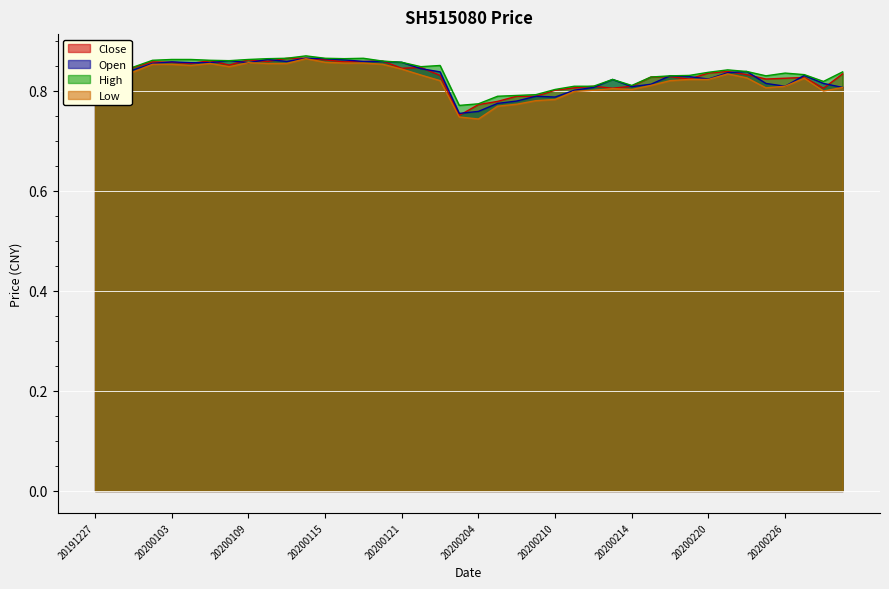

Where is the first local maximum for Close?

20200102